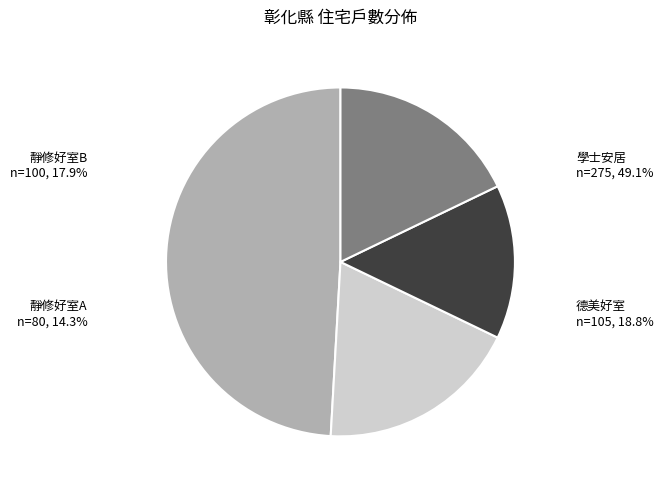

What is the smallest slice in the pie chart?

靜修好室A